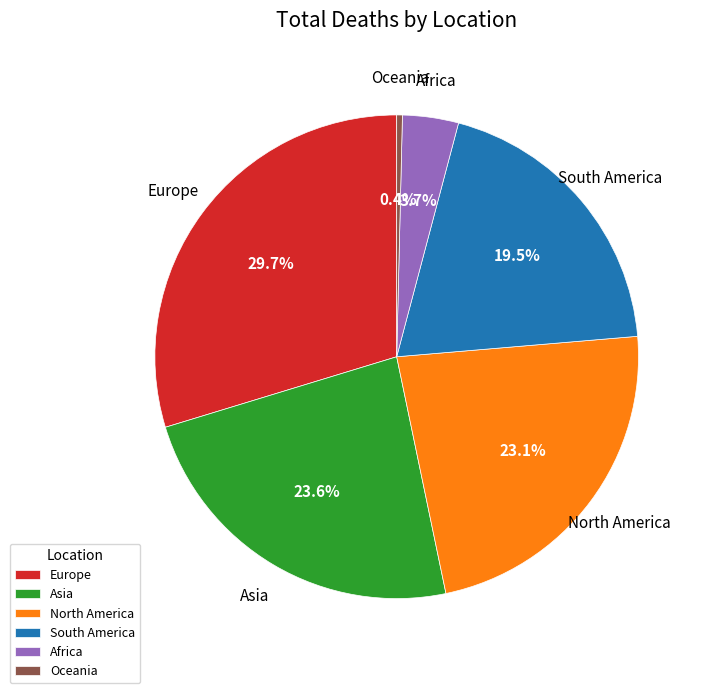

To the nearest percent, what percentage of the pie is Africa?

4%